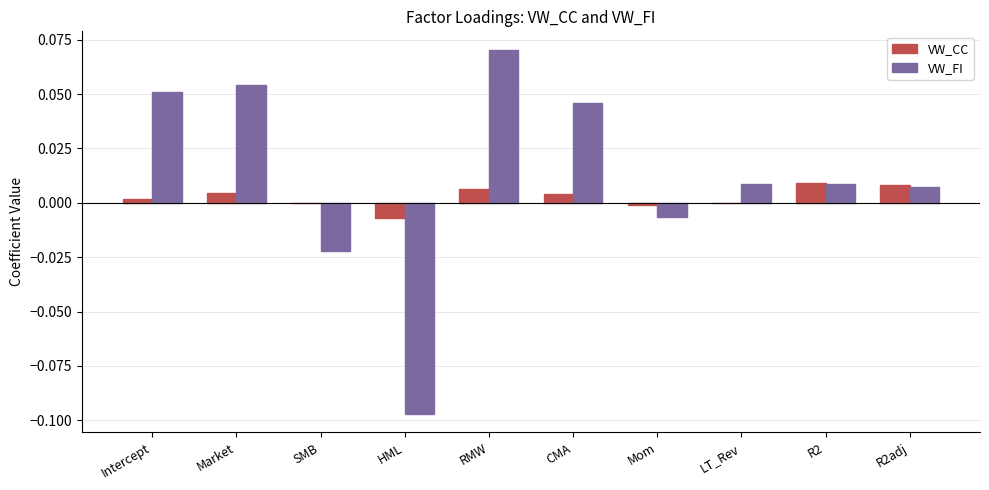

Is it true that VW_CC equals 0.0 at R2adj?

True